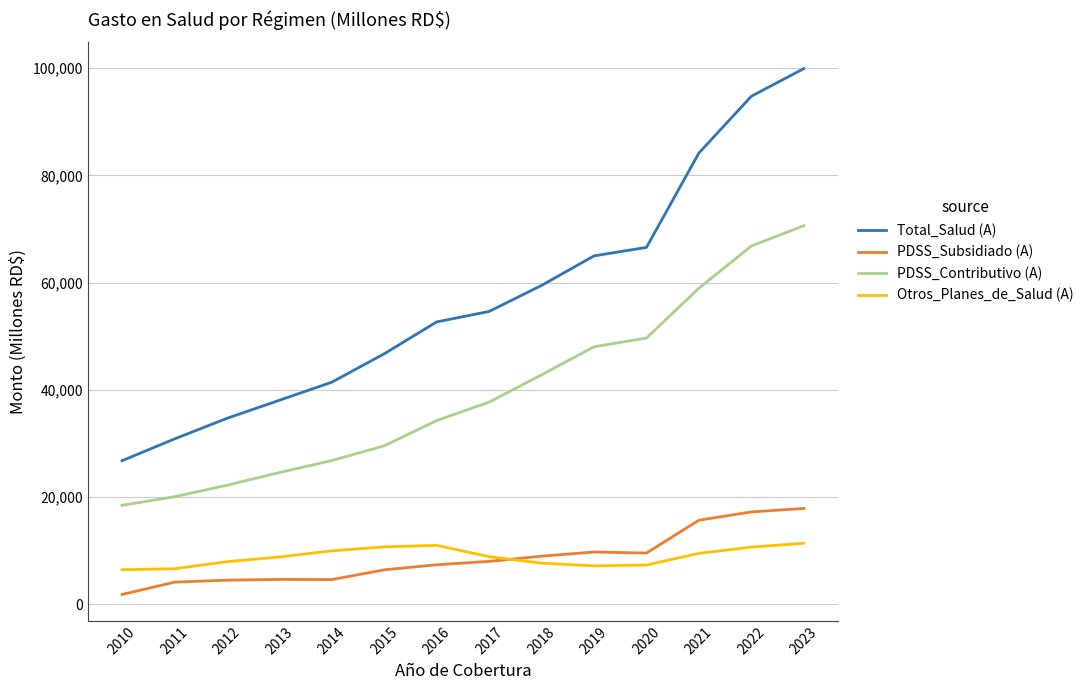

In Otros_Planes_de_Salud (A), how many points are higher than both neighbors (excluding endpoints)?

1